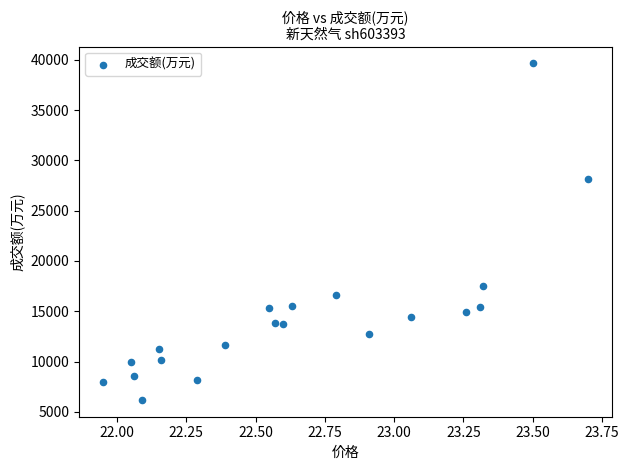

What is the range of Y values (max minus min)?

33463